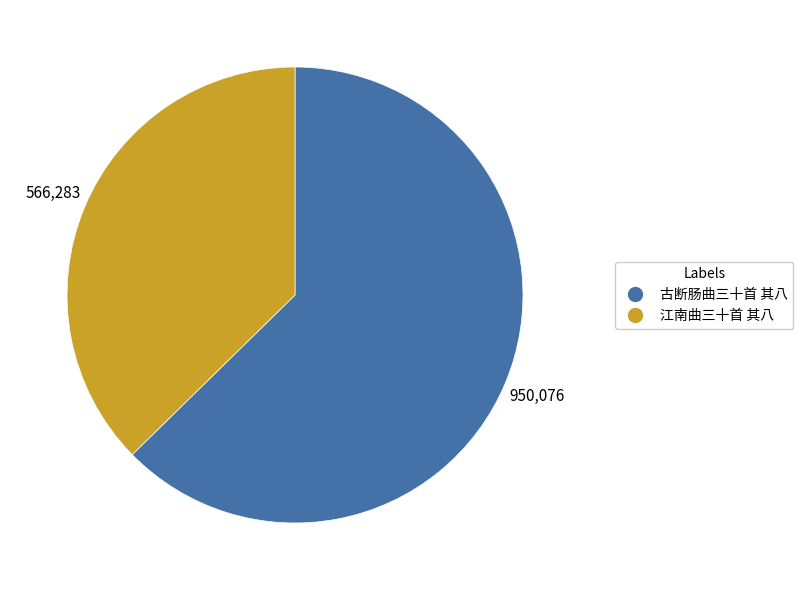

Which has a higher value, 古断肠曲三十首 其八 or 江南曲三十首 其八?

古断肠曲三十首 其八